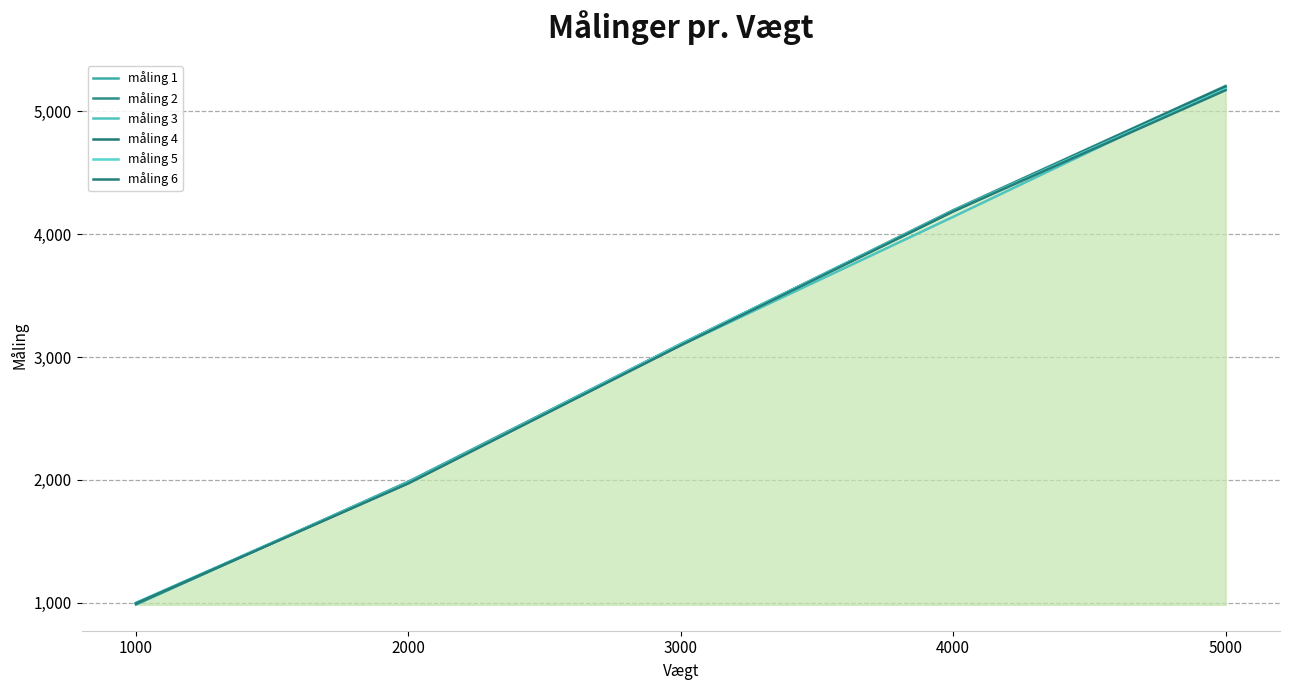

Which series changed the most between 2000 and 3000?

måling 4